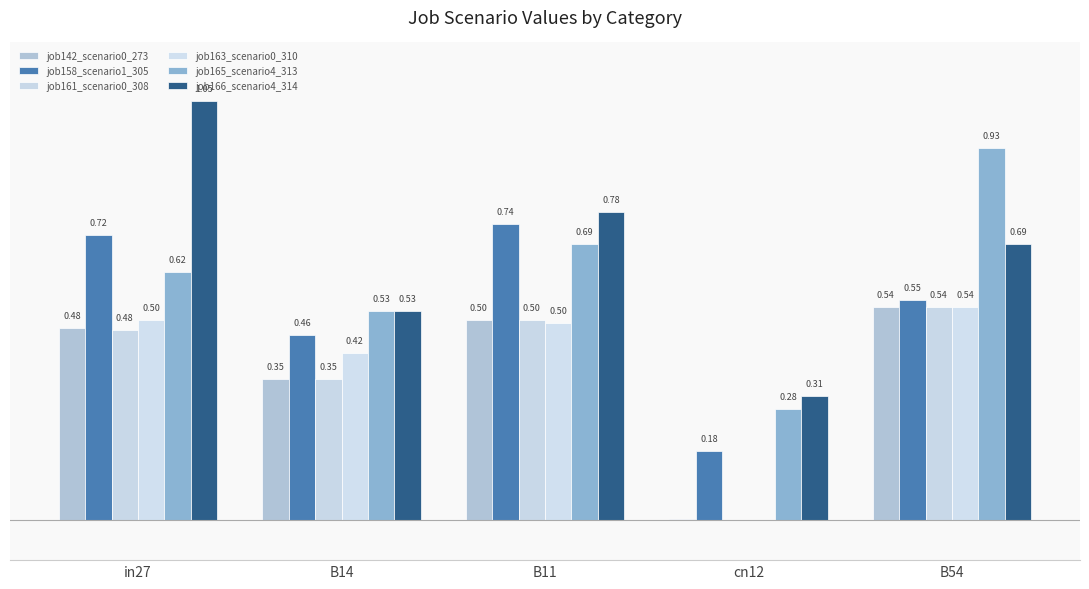

What is the sum of all job163_scenario0_310 values?

2.0